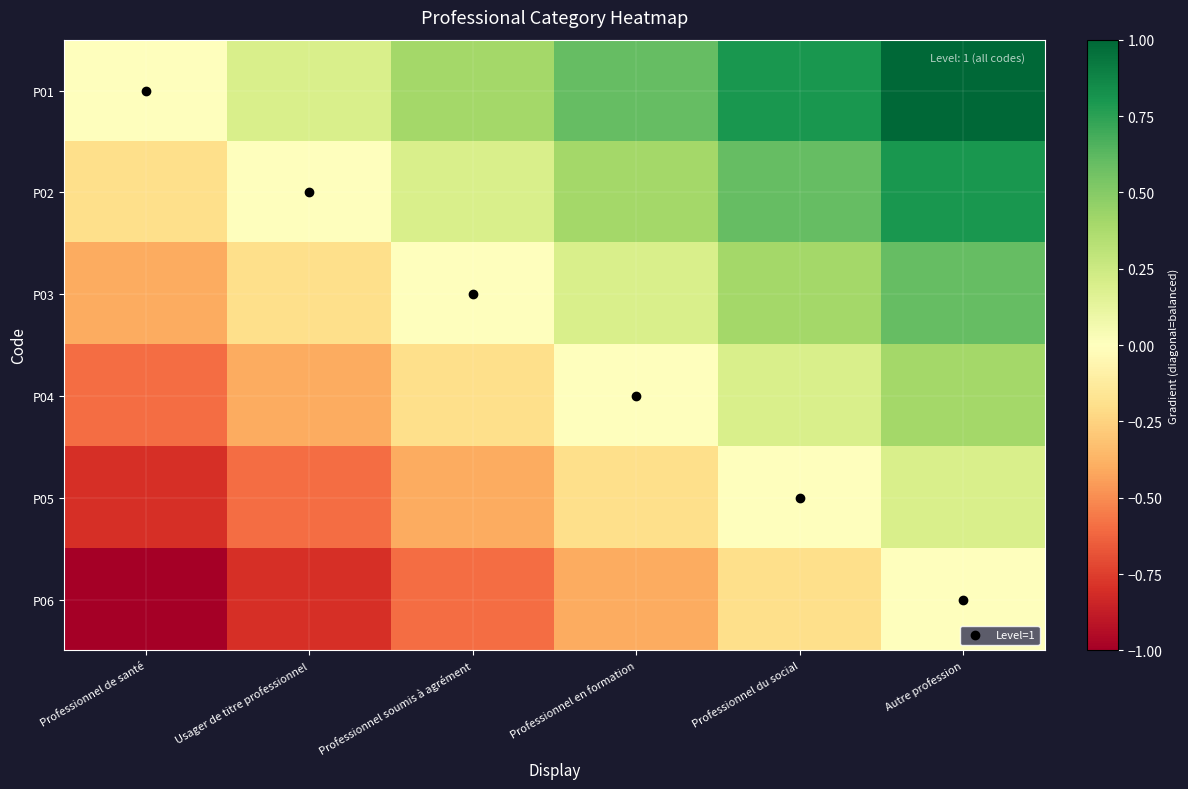

What is the greatest value displayed?

1.0